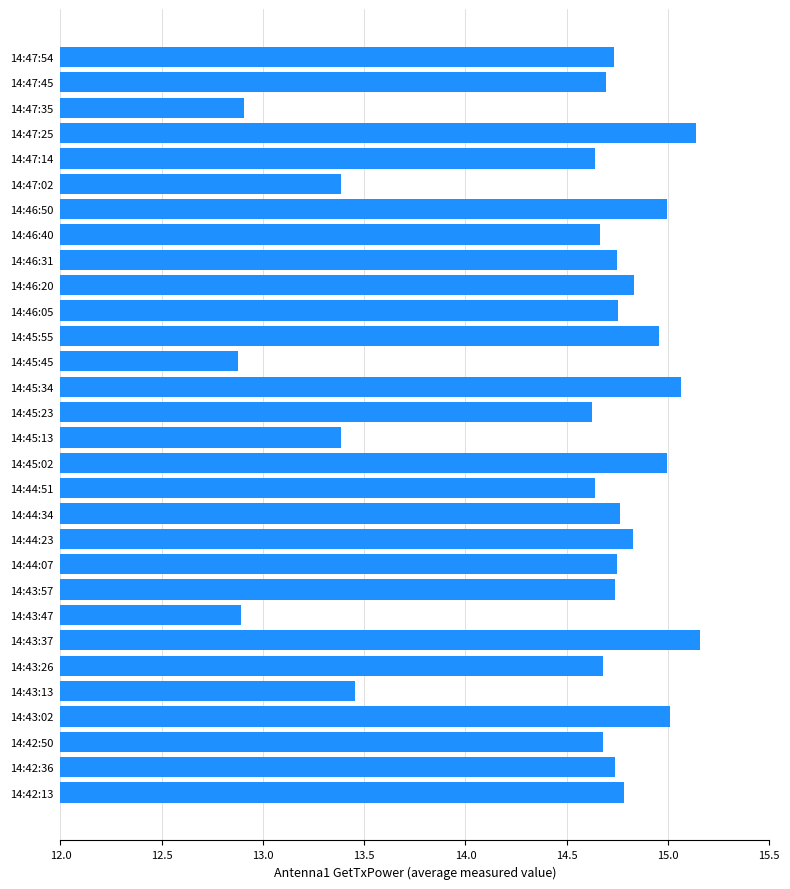

What is the ratio of the value at 14:46:31 to the value at 14:42:36?

1.0